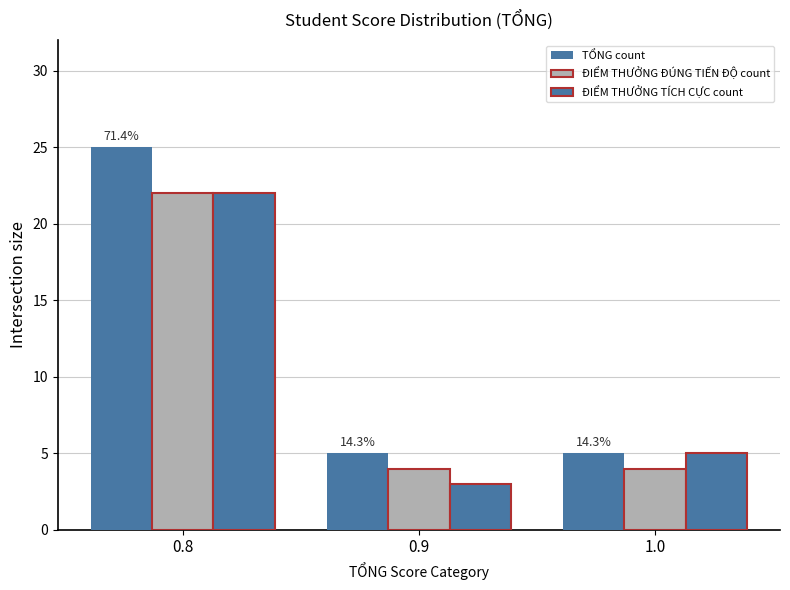

Are the bars grouped side by side (vs. stacked)?

Yes